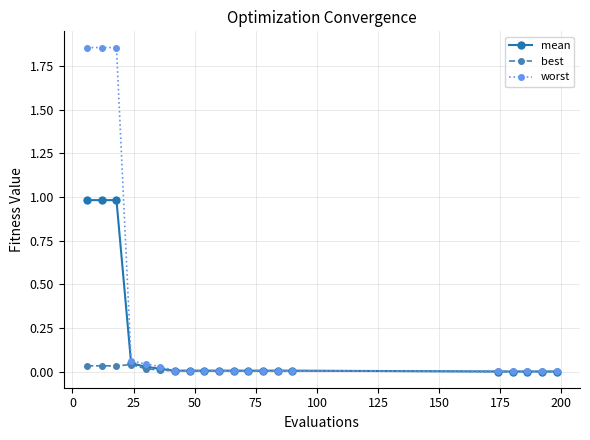

Which series has the largest total across all categories?

worst